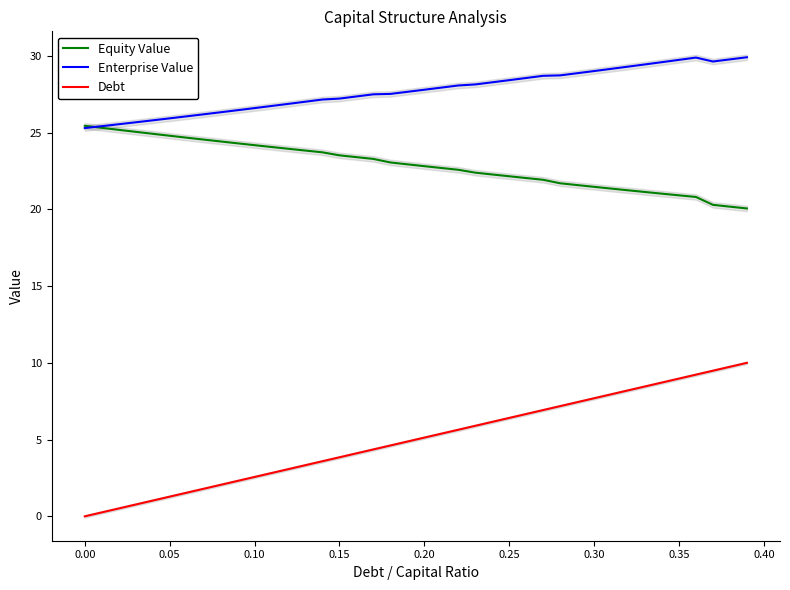

True or false: Equity Value has a value of 39.8 at 0.20.

False